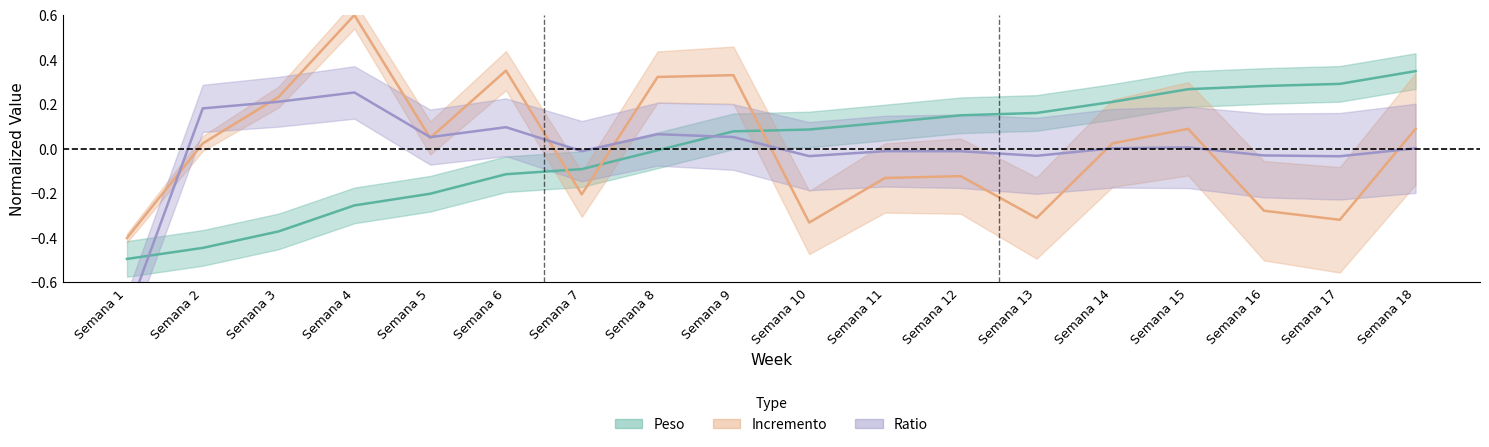

How many lines are shown in the chart?

3